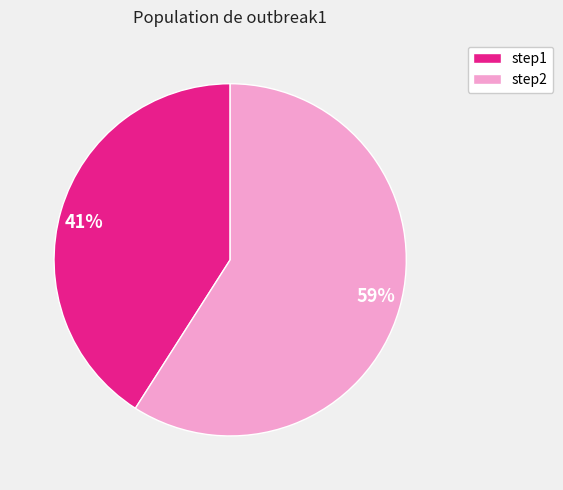

Does step1 account for over 50% of the chart?

No